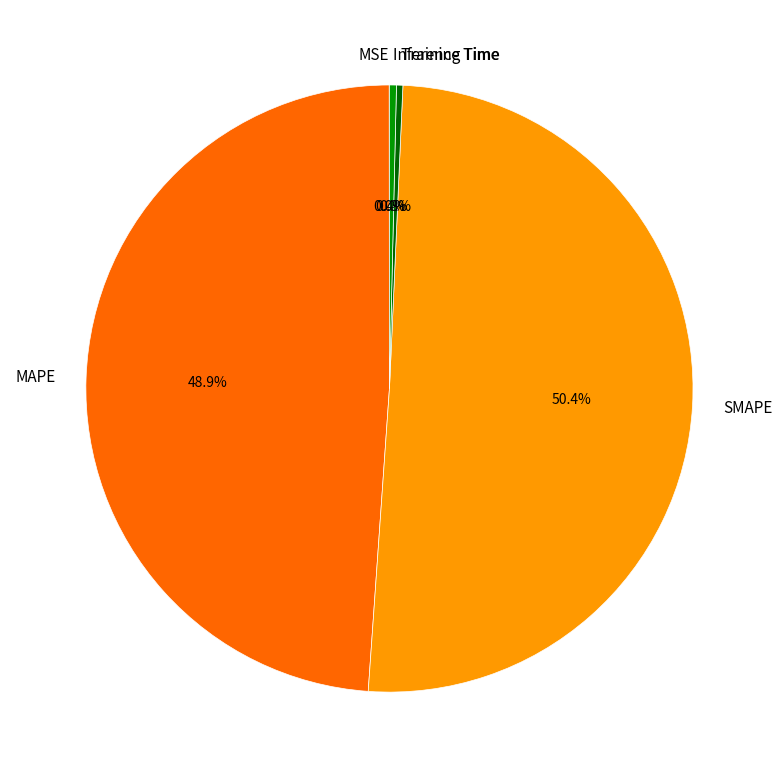

What percentage is the MAPE slice, to the nearest percent?

49%